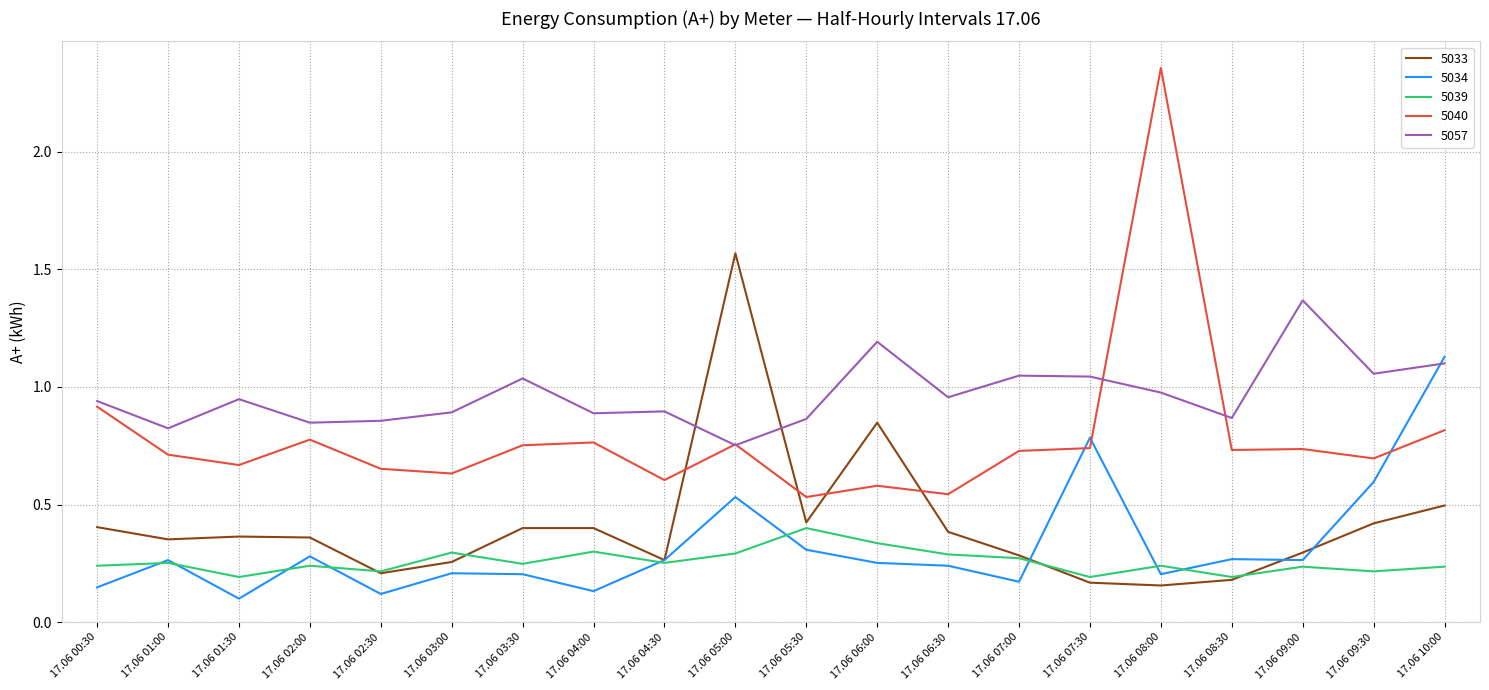

At which label does 5057 reach its minimum?

17.06 05:00